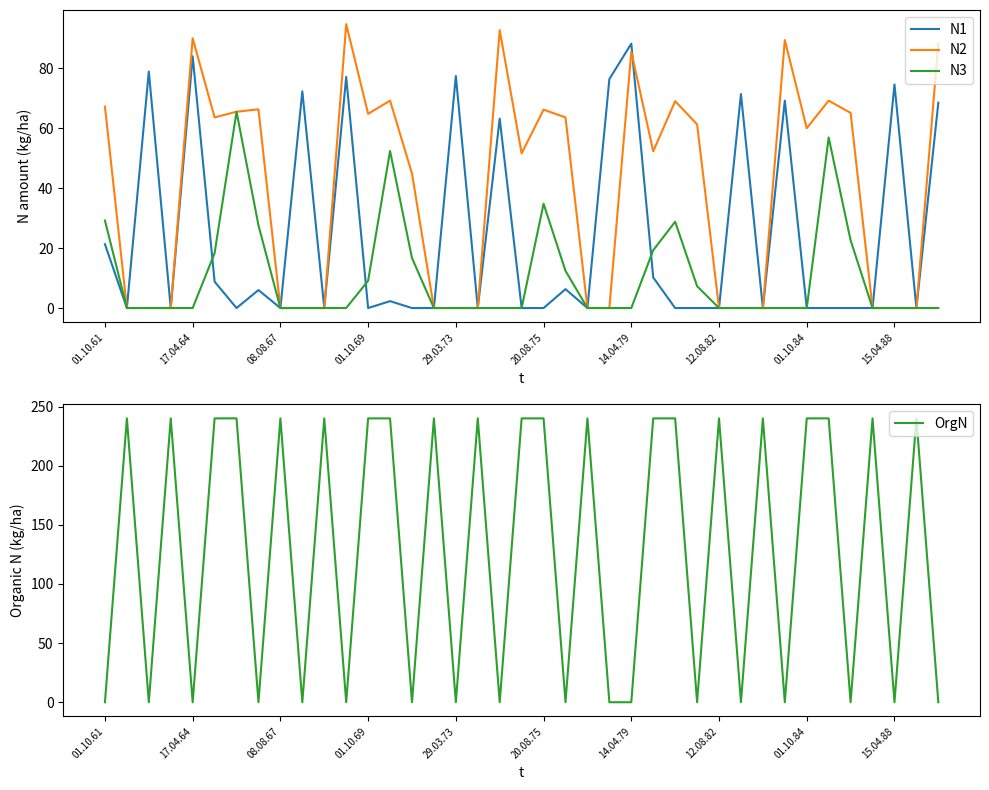

True or false: N1 and N2 cross at least once.

True